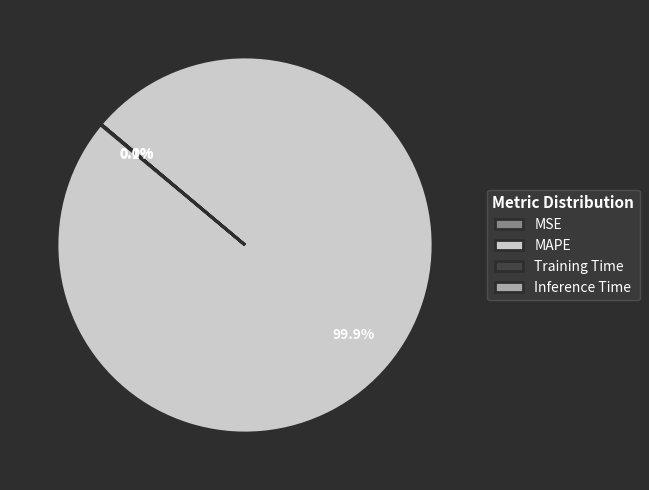

What is the largest slice in the pie chart?

MAPE